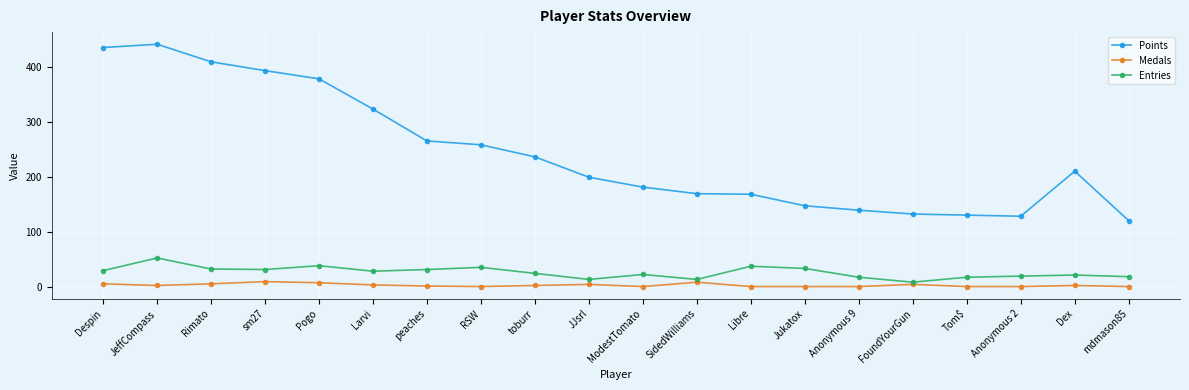

Is the value of Medals at Tom$ greater than the value of Entries at RSW?

No